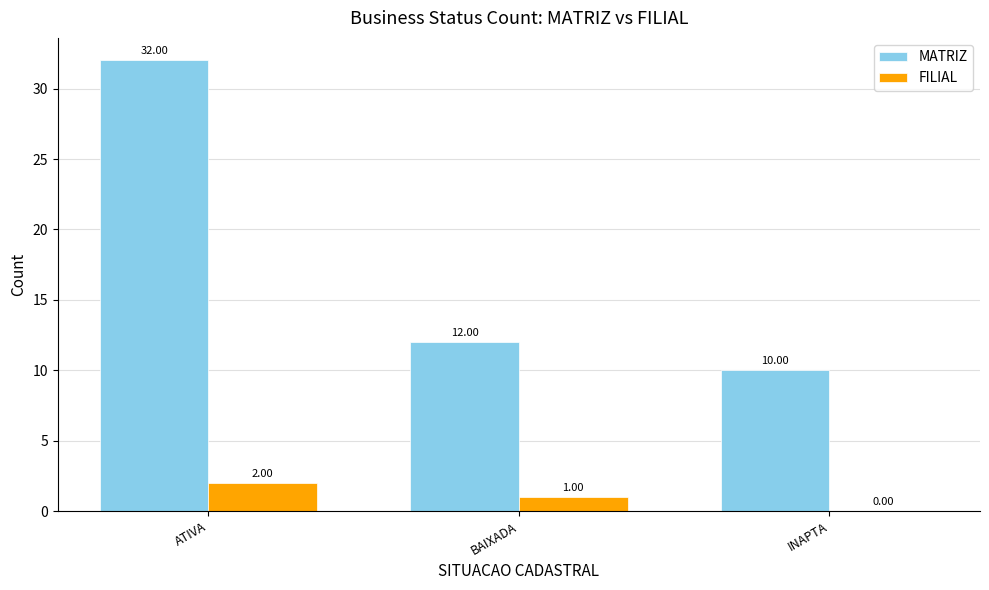

How many values in FILIAL are above zero?

2